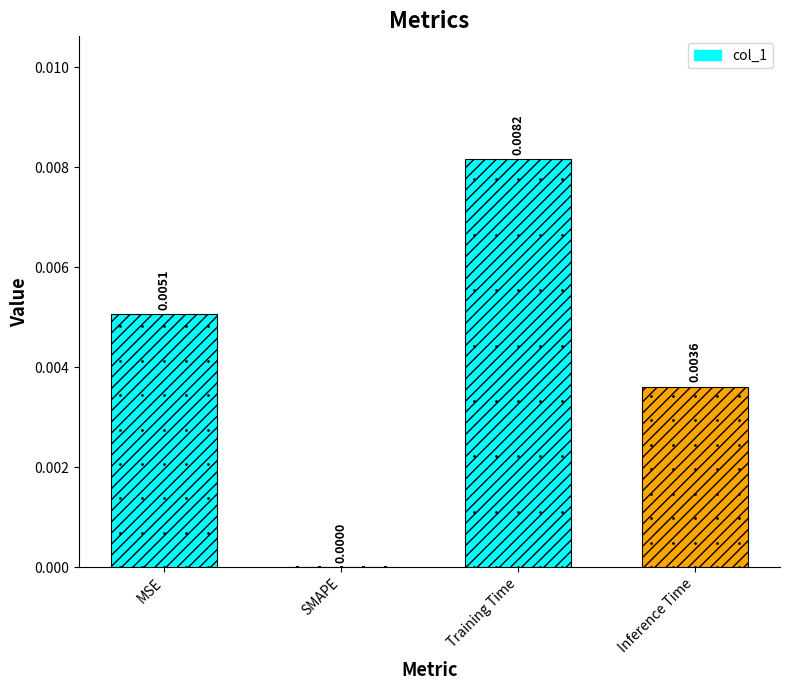

Between Training Time and SMAPE, which is larger?

Training Time